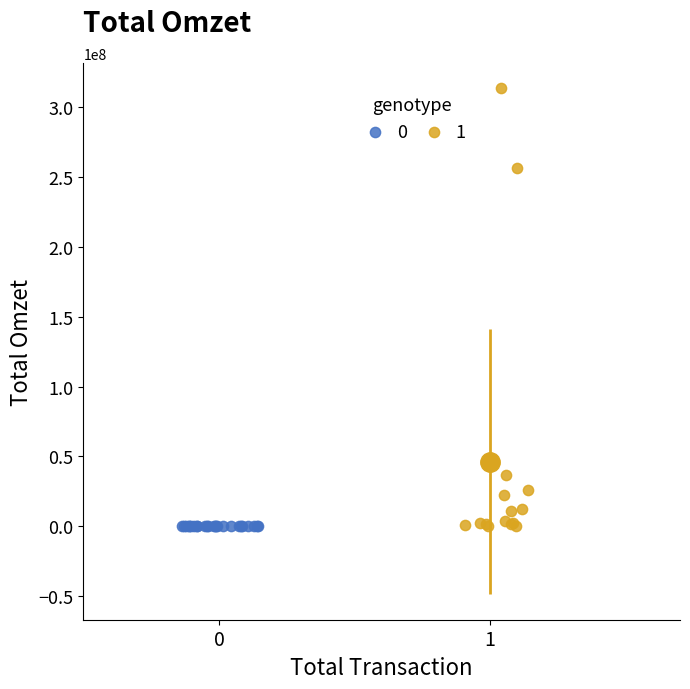

What are all the series names shown in the legend?

0, 1